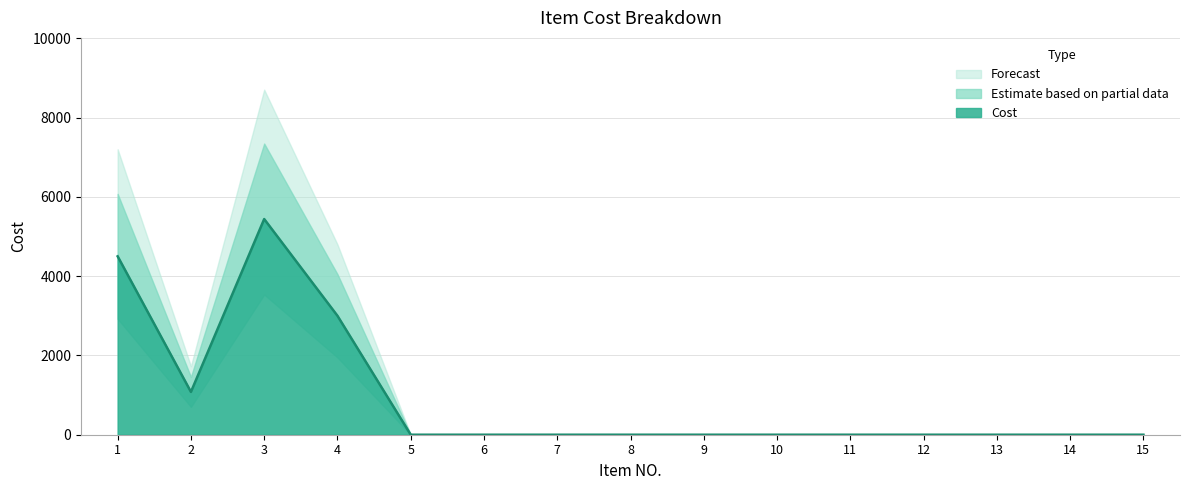

How many interior local peaks (higher than both neighbors) does the data have?

1